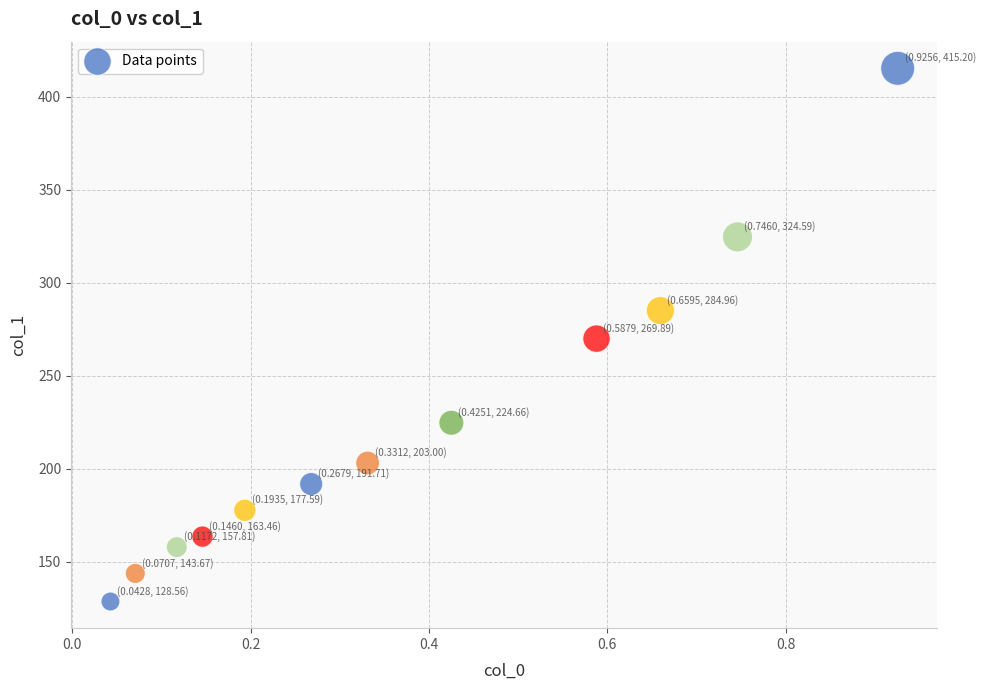

What is the average Y value?

223.8